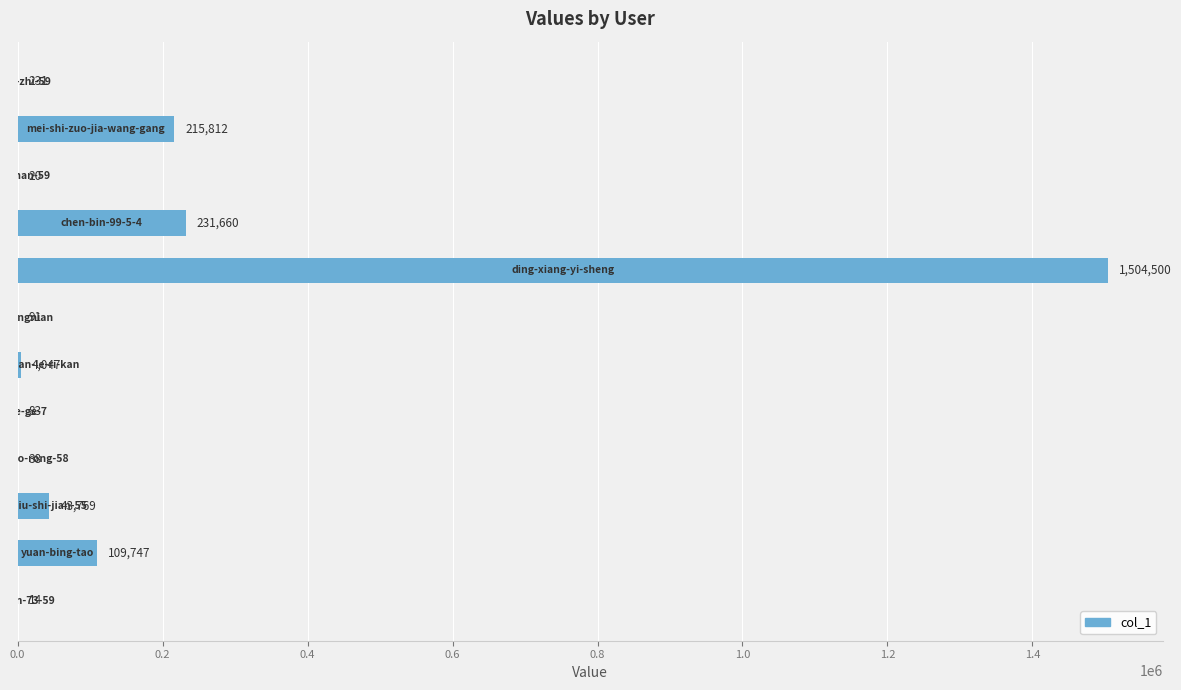

What is the greatest value displayed?

1504500